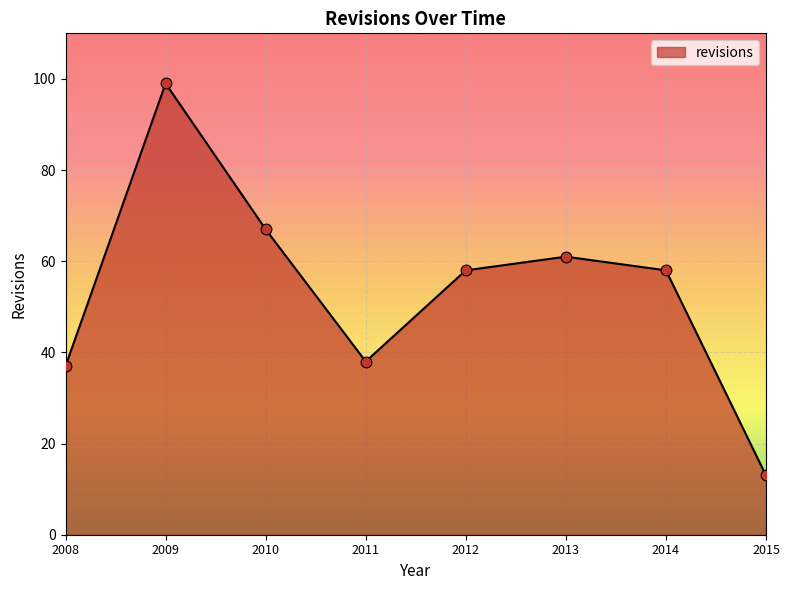

Which has a higher value, 2010 or 2008?

2010